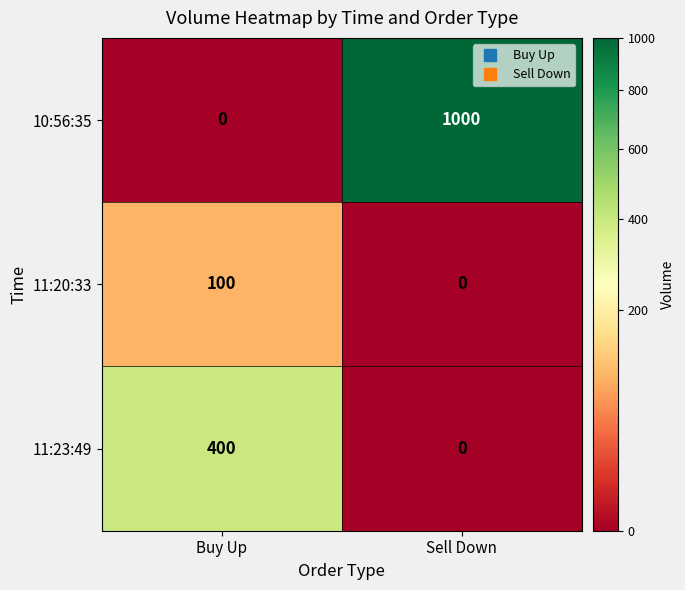

What is the difference between the 11:23:49 values at Sell Down and Buy Up?

400